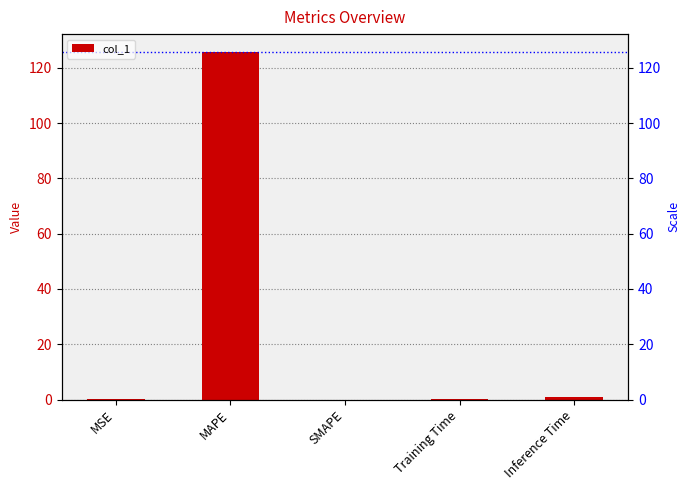

What is the sum of all values?

127.1